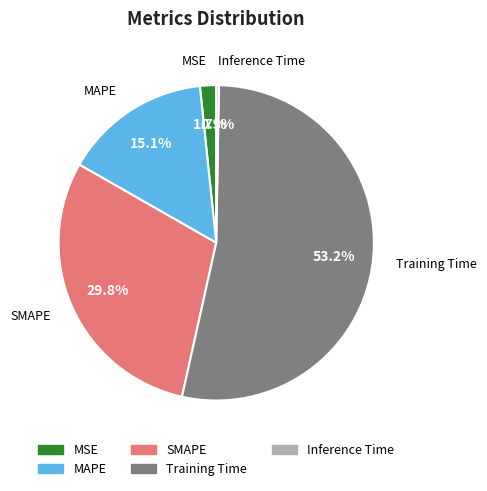

The MAPE slice represents 15% of the pie. True or false?

True